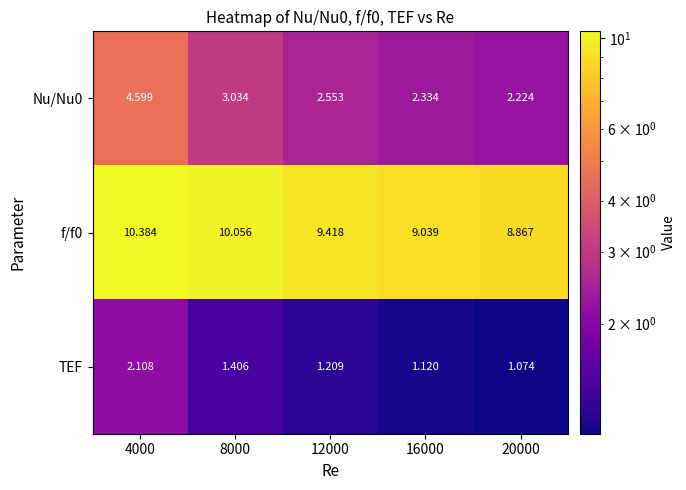

At how many categories does at least one series exceed 2?

5